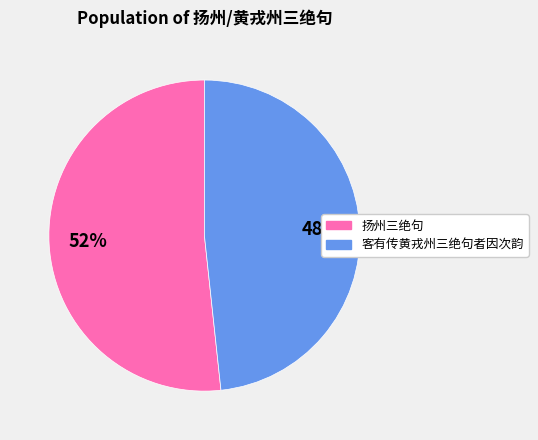

How many slices are in this pie chart?

2